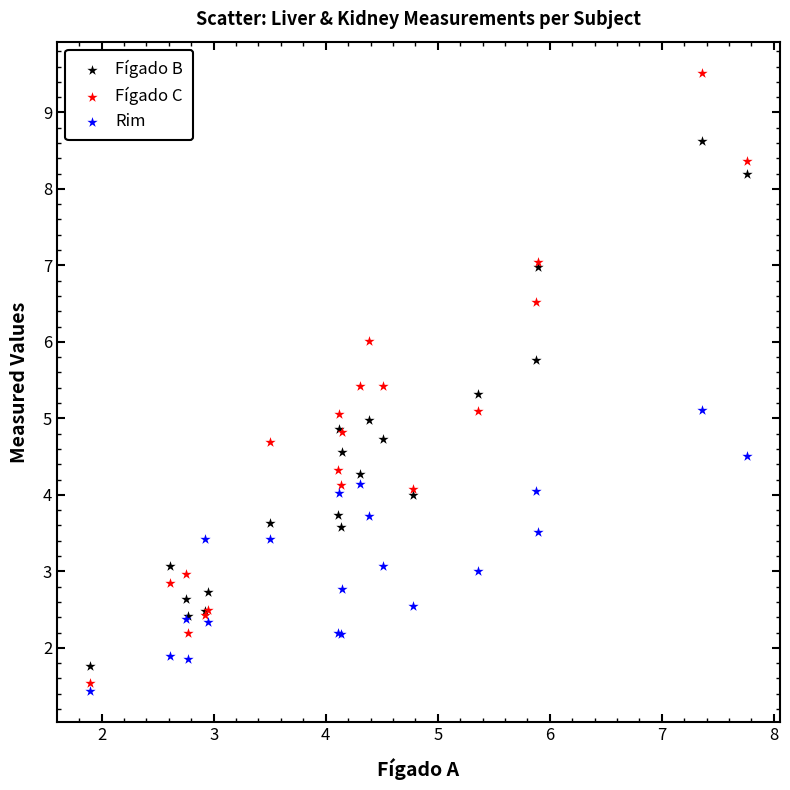

What is the X range (max minus min) for the scatter plot?

5.9